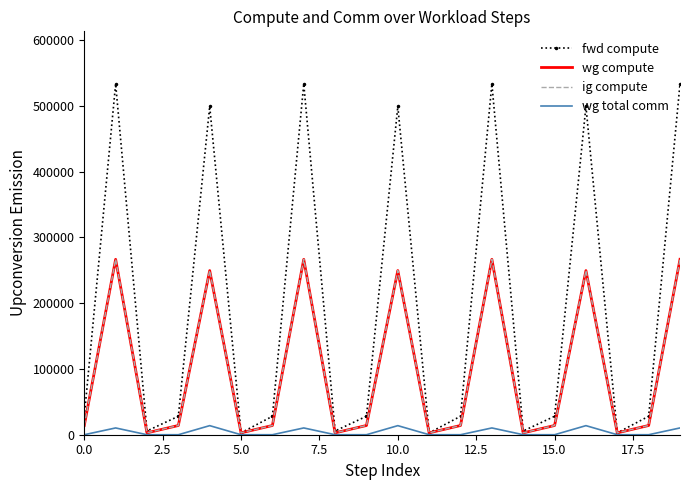

True or false: ig compute and wg compute intersect in this chart.

False